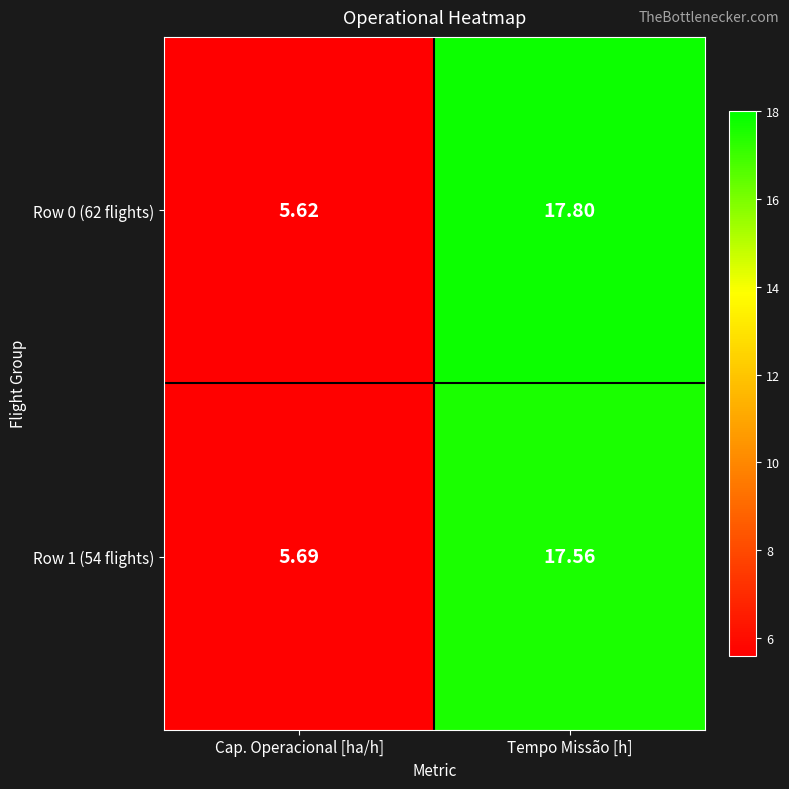

At Tempo Missão [h], list the series in order from smallest to largest.

Row 1 (54 flights), Row 0 (62 flights)